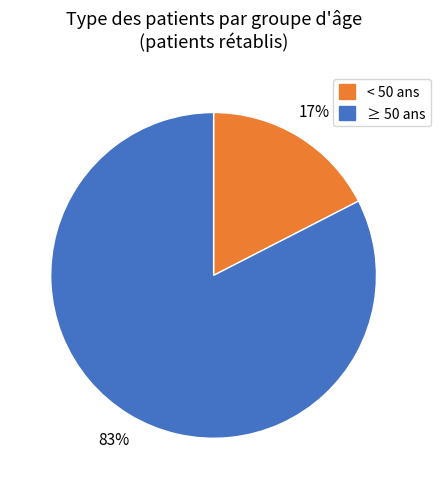

Is there a majority slice in this chart?

Yes